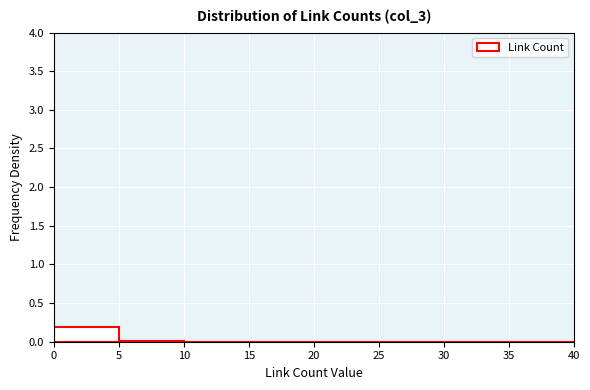

Reading left to right, transcribe this chart: for each bar, give the range it covers on the x-axis and its height. The values are not printed on the chart, so give them approximately, as read against the axis.

0 to 5: 0.2
5 to 10: under 0.05
10 to 15: under 0.05
15 to 20: 0
20 to 25: under 0.05
25 to 30: under 0.05
30 to 35: 0
35 to 40: 0